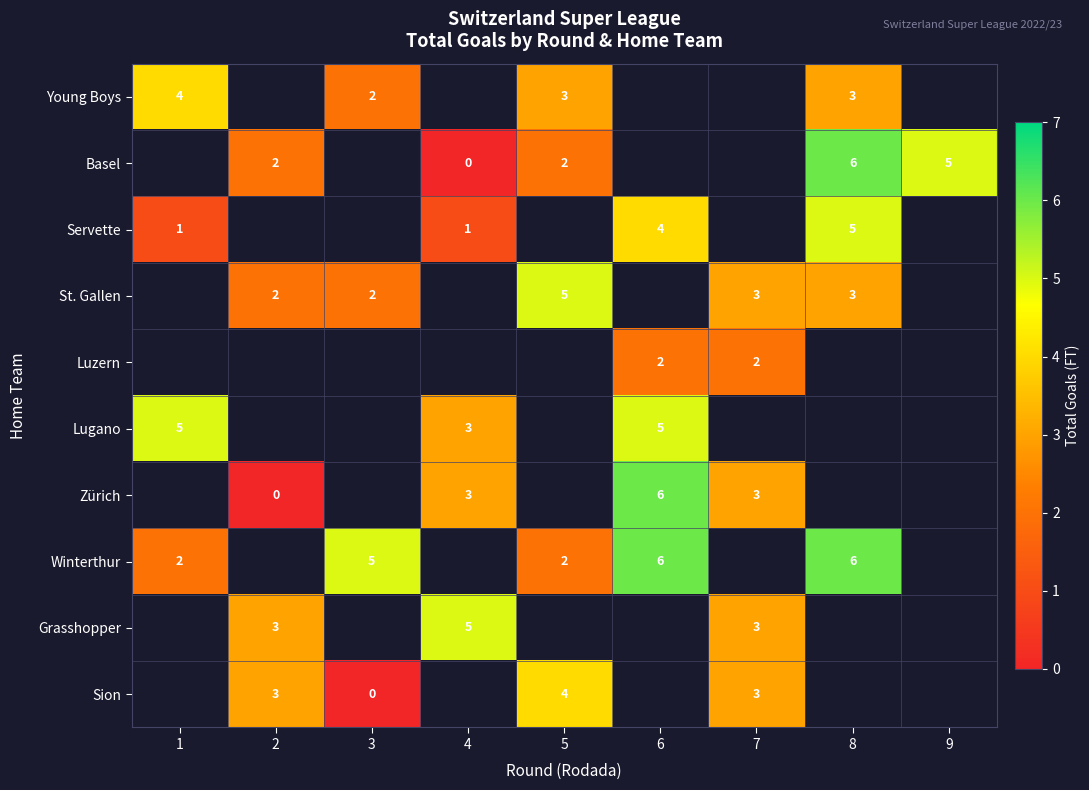

At how many categories does at least one series exceed 2?

9